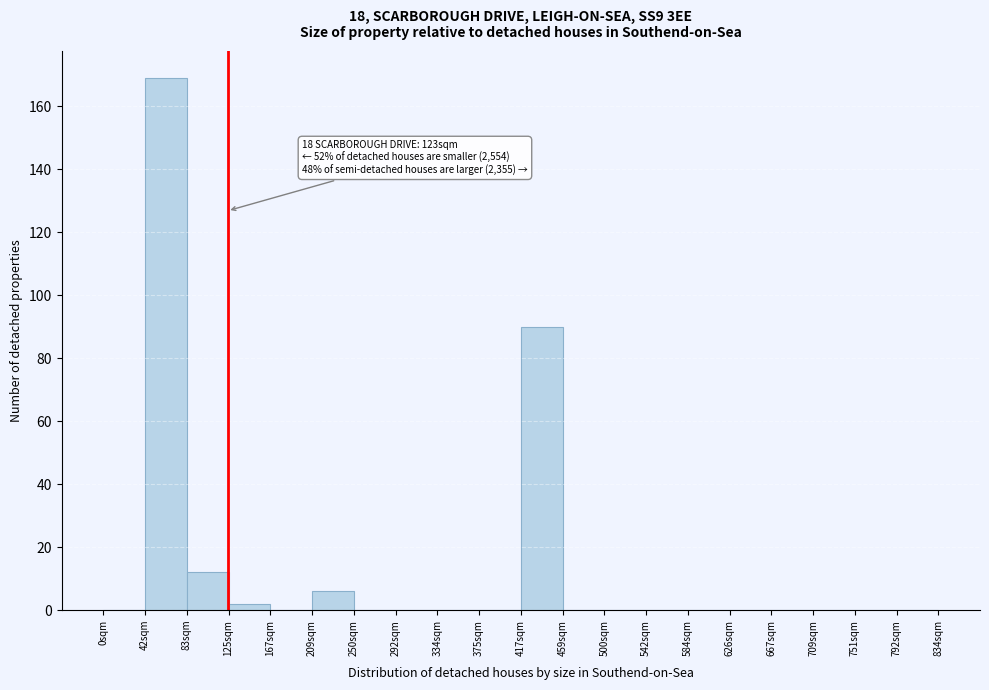

Which range on the x-axis has the tallest bar?

42 to 84